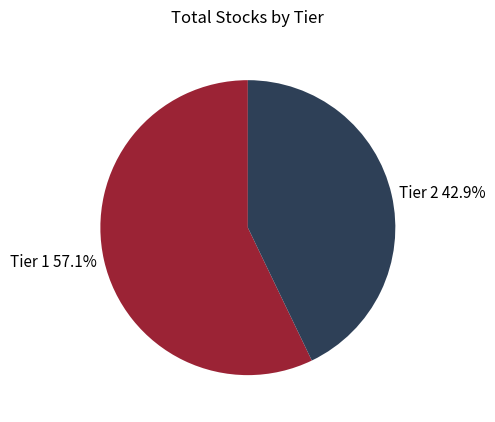

Is there a majority slice in this chart?

Yes